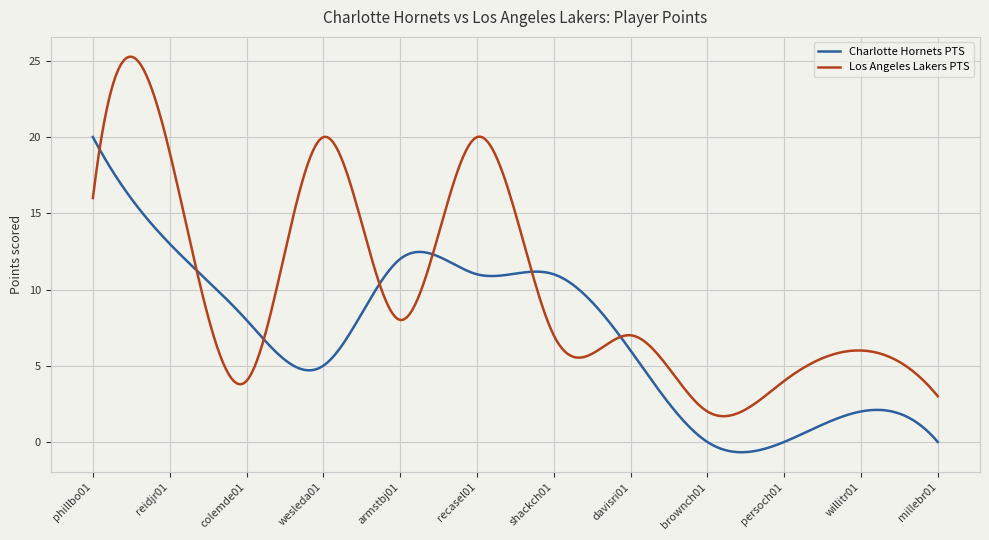

Rank the series by their average value, from highest to lowest.

Los Angeles Lakers PTS, Charlotte Hornets PTS